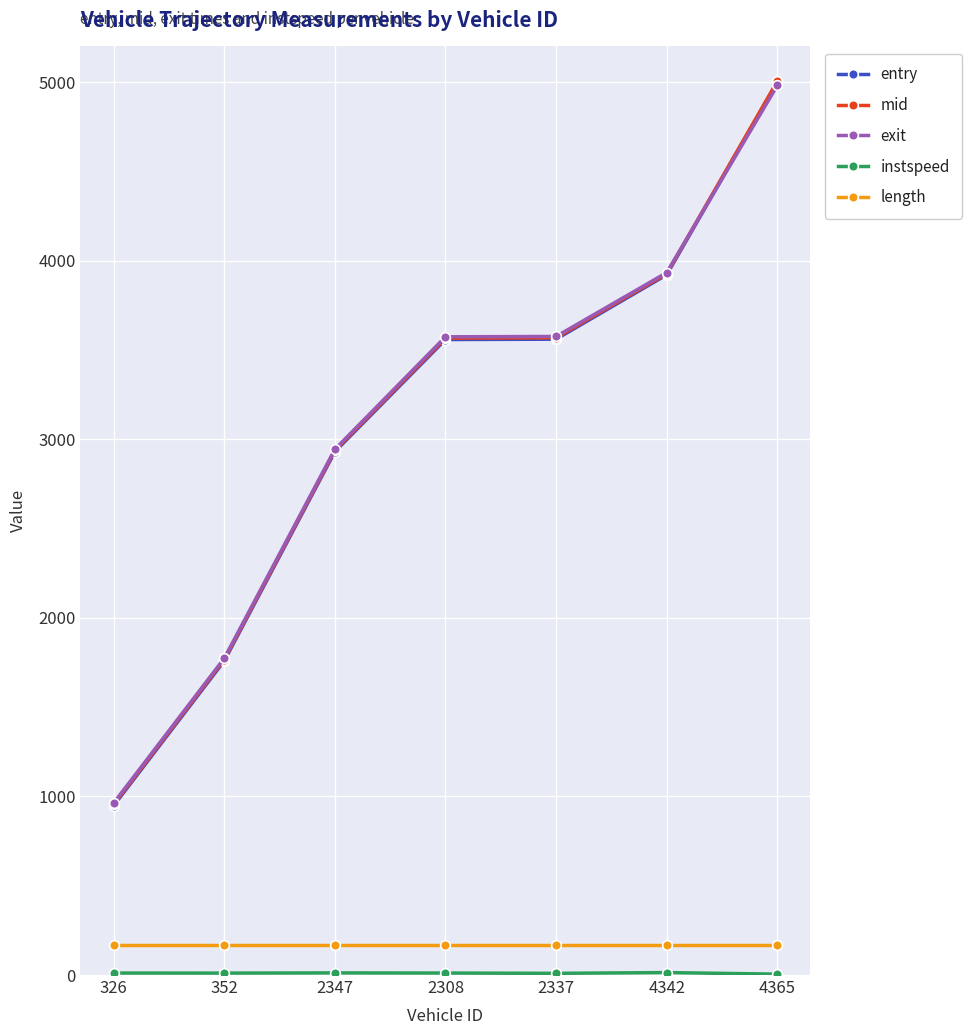

At which category is the sum across all series the highest?

4365